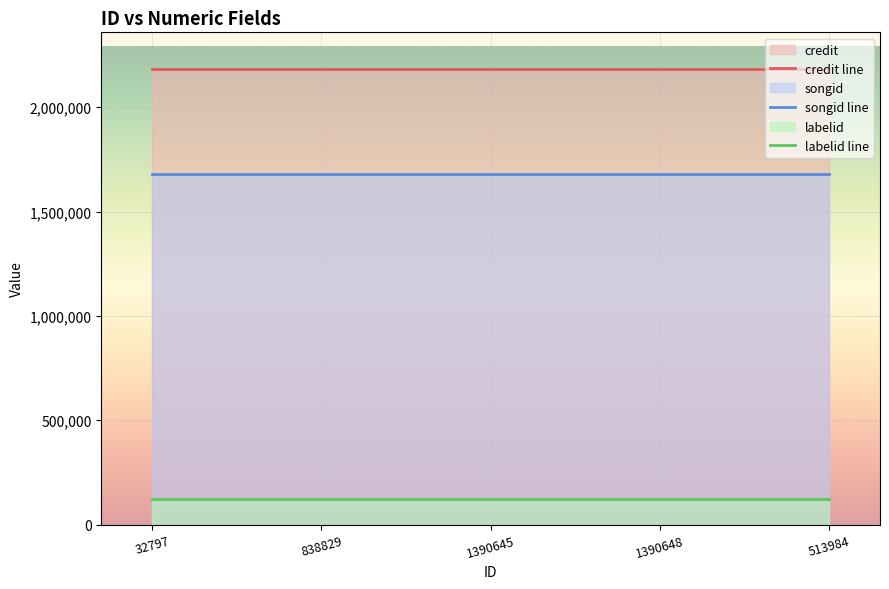

What is the sum of all songid line values?

8405775